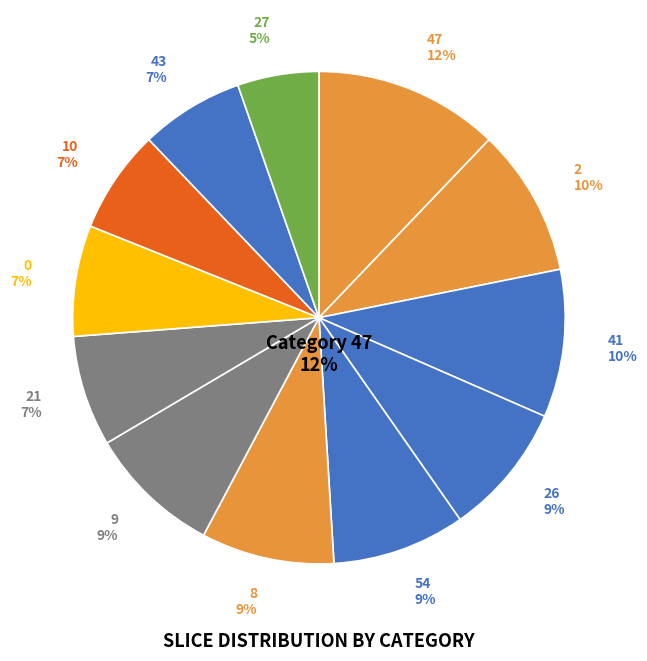

Rank the categories by value from lowest to highest.

27, 10, 43, 21, 0, 26, 54, 8, 9, 2, 41, 47